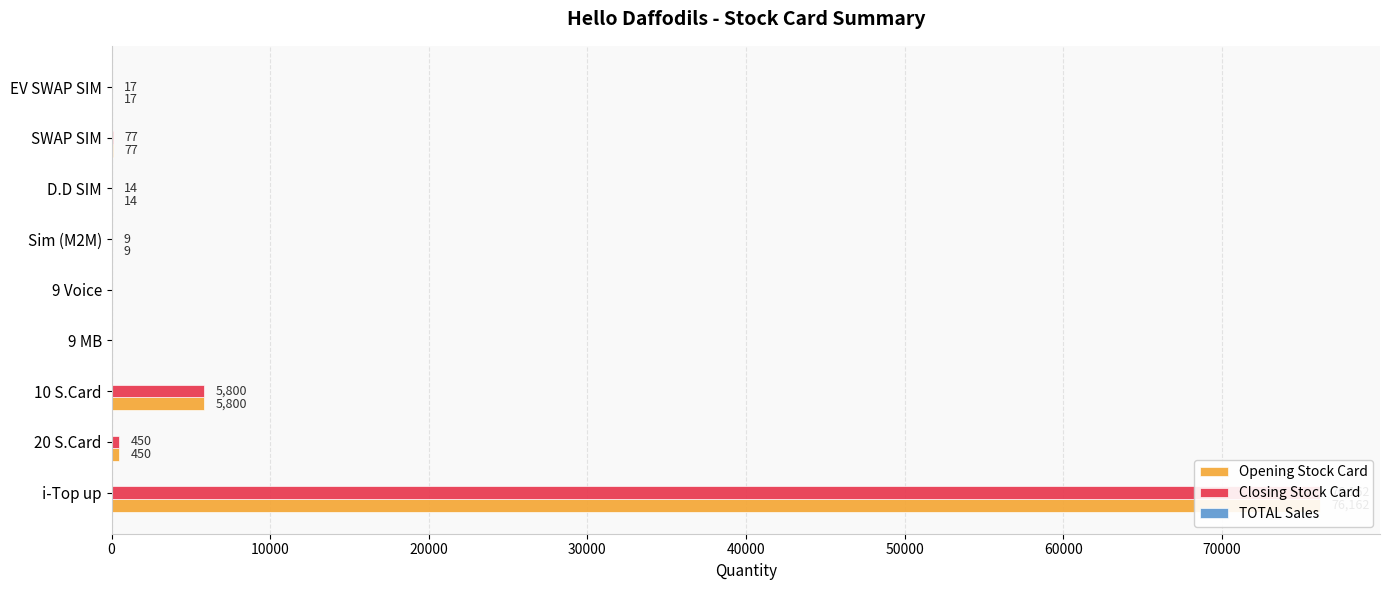

Count the number of data series in this chart.

3